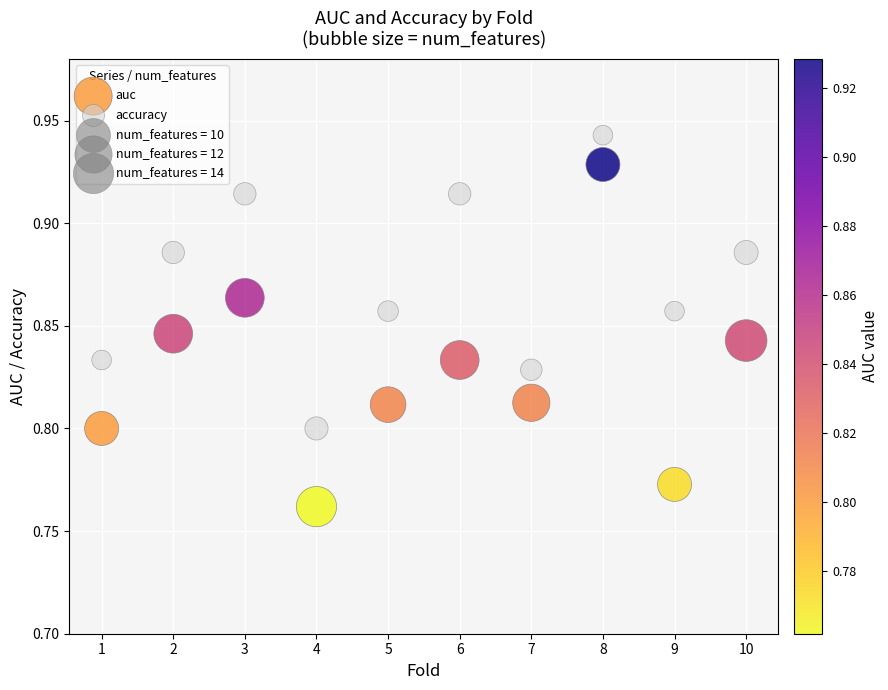

Which series has the widest spread of Y values?

auc